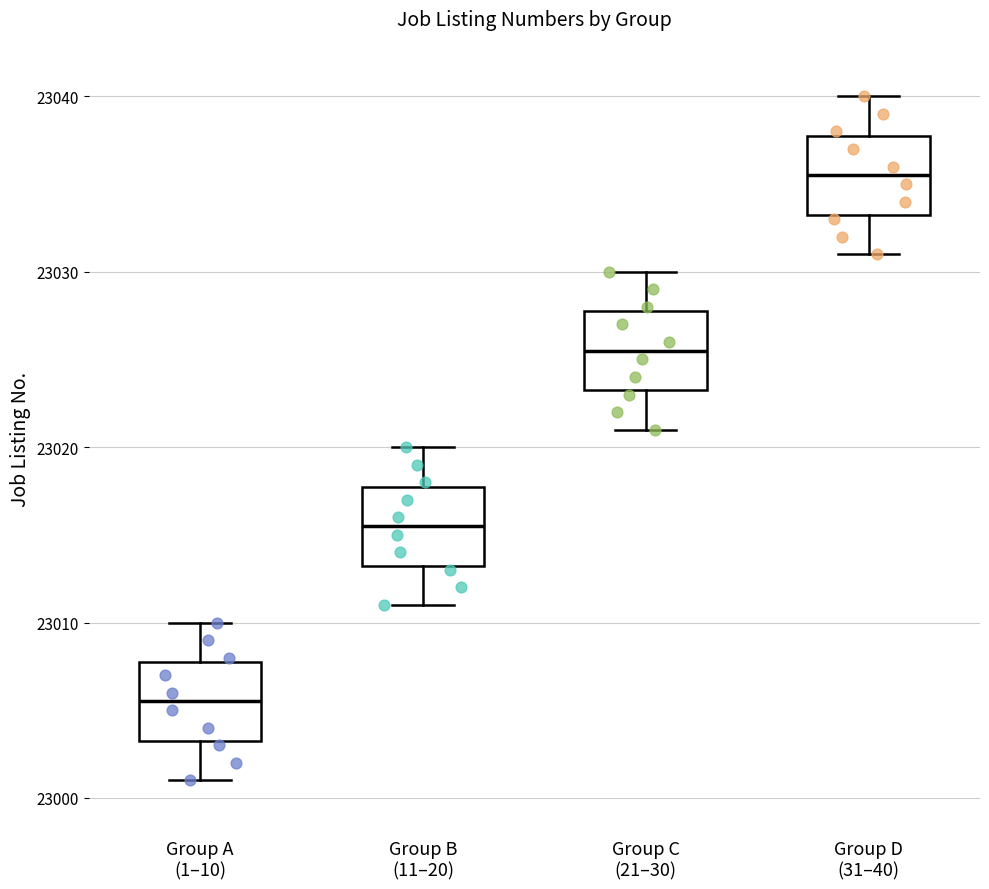

Where is the lower edge of the box for Group A (1–10) on the y-axis? The values are not printed on the chart, so give them approximately, as read against the axis.

23003